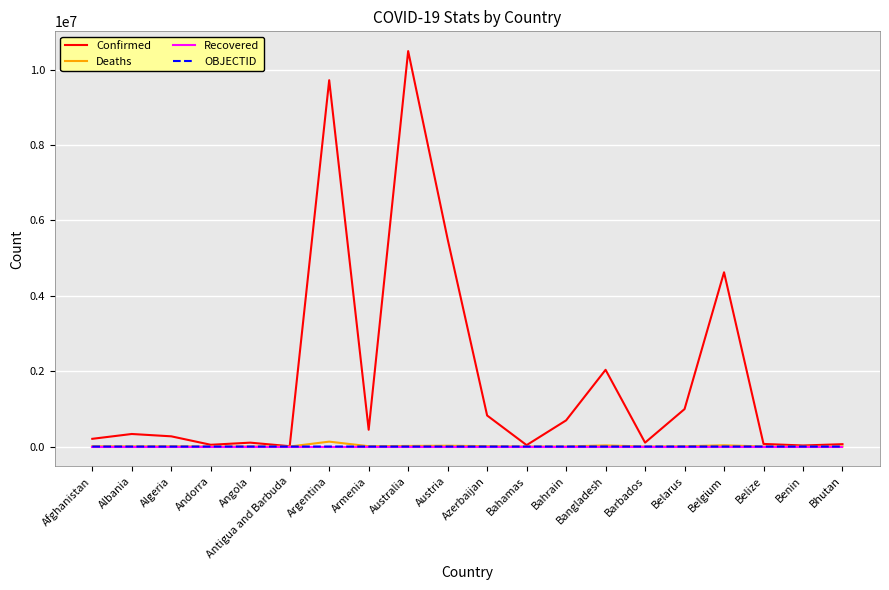

How many distinct data groups are displayed?

4